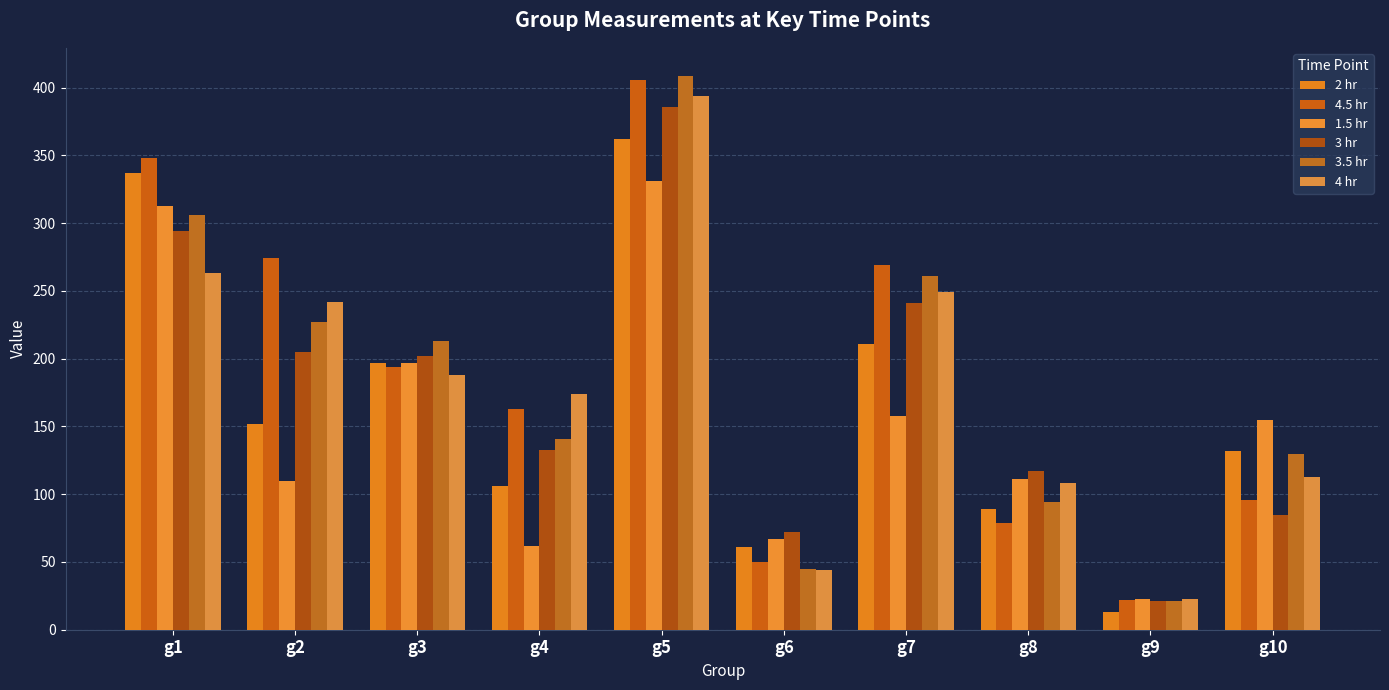

At which category is the sum across all series the highest?

g5